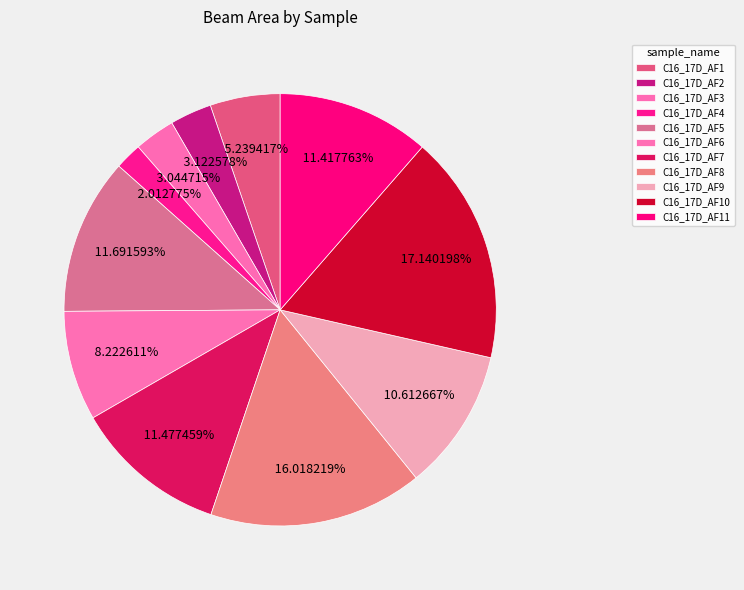

Rank the categories by value from highest to lowest.

C16_17D_AF10, C16_17D_AF8, C16_17D_AF5, C16_17D_AF7, C16_17D_AF11, C16_17D_AF9, C16_17D_AF6, C16_17D_AF1, C16_17D_AF2, C16_17D_AF3, C16_17D_AF4